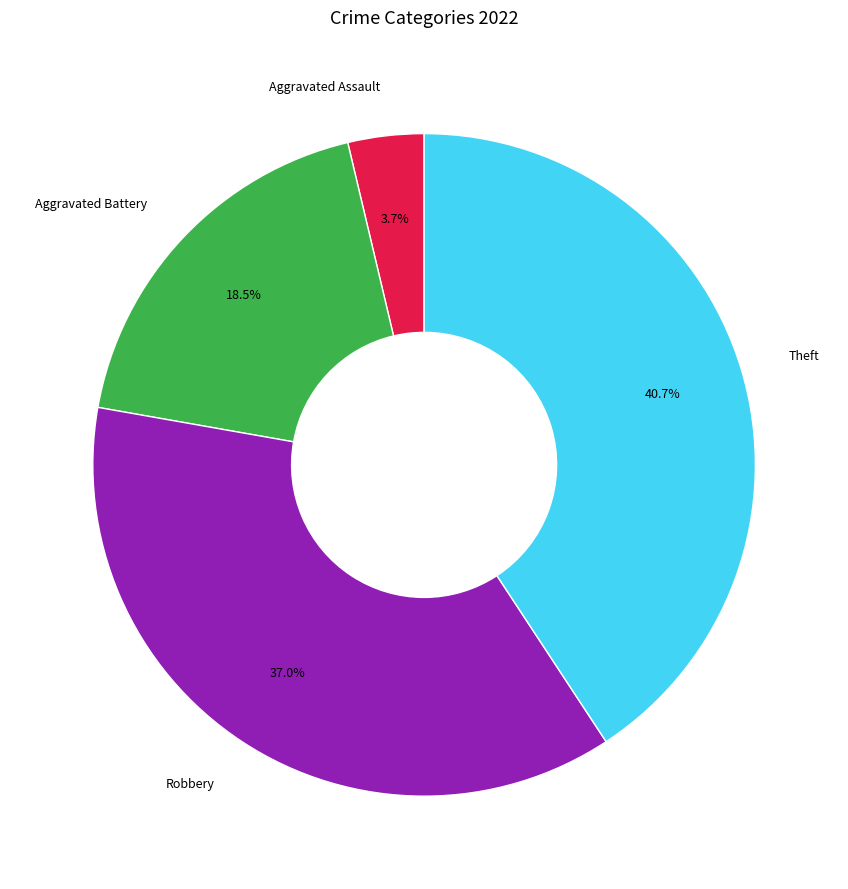

Count the number of slices in the pie.

4